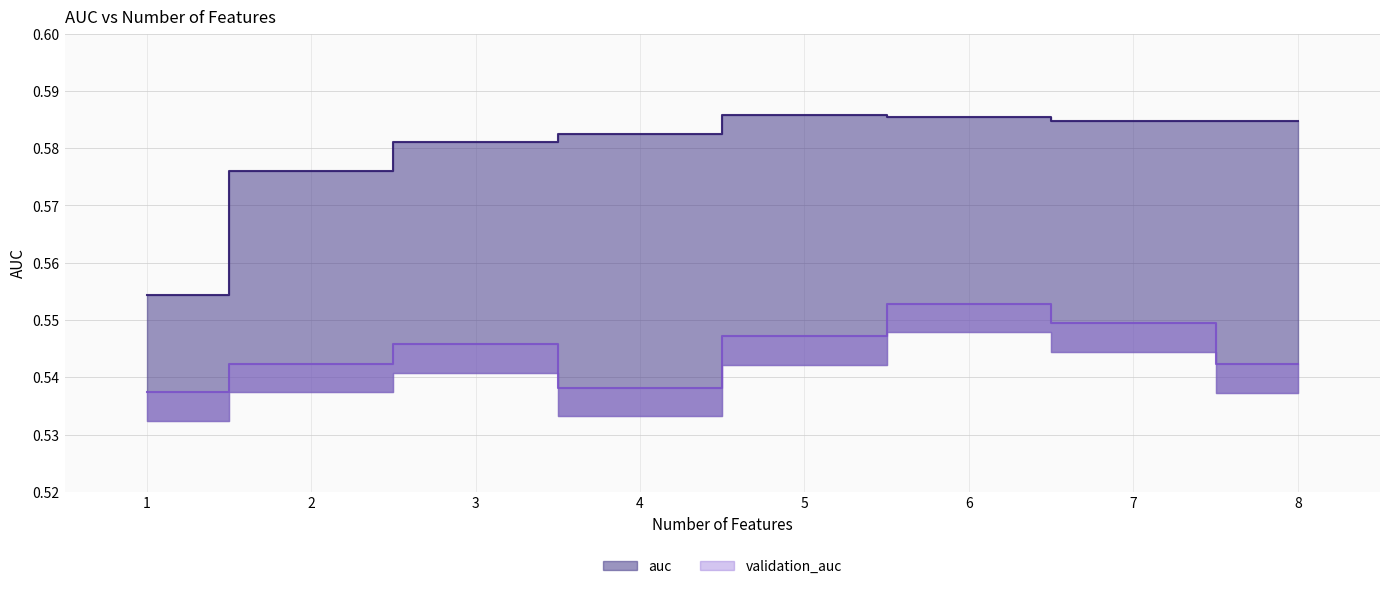

Which series changed the most between 5 and 8?

validation_auc